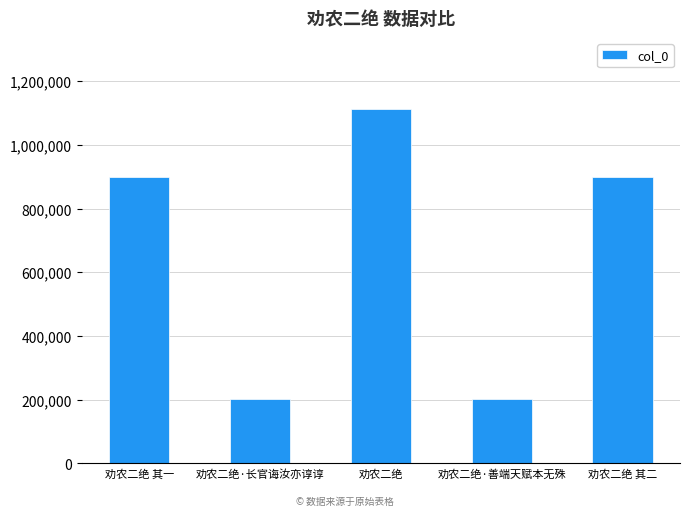

How many bars are there in total?

5